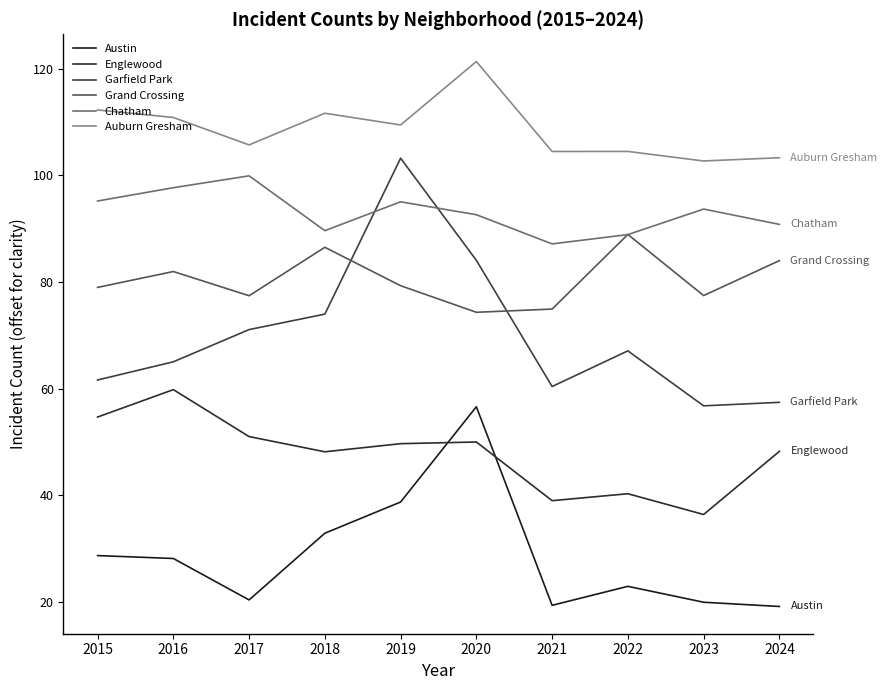

What value does the Chatham series have at 2017?

99.9